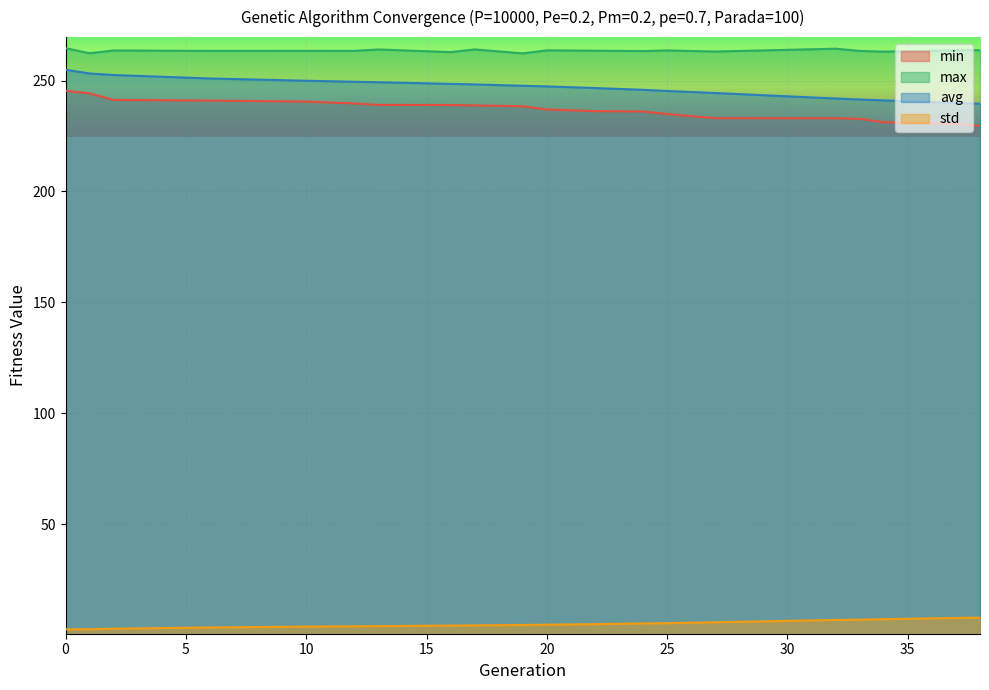

True or false: min and max intersect in this chart.

False